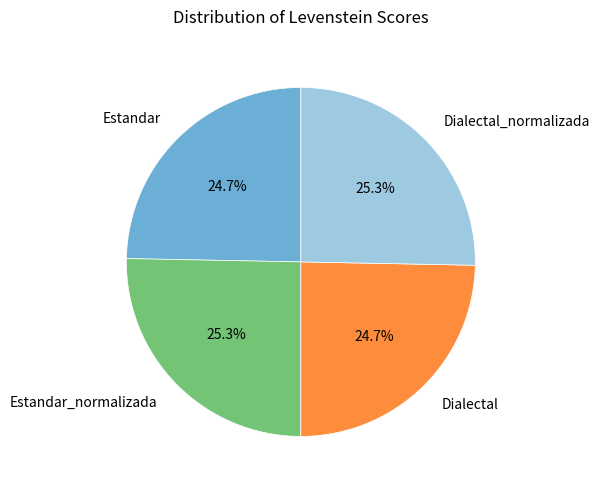

To the nearest percent, what is the combined percentage of Estandar_normalizada and Dialectal_normalizada?

51%